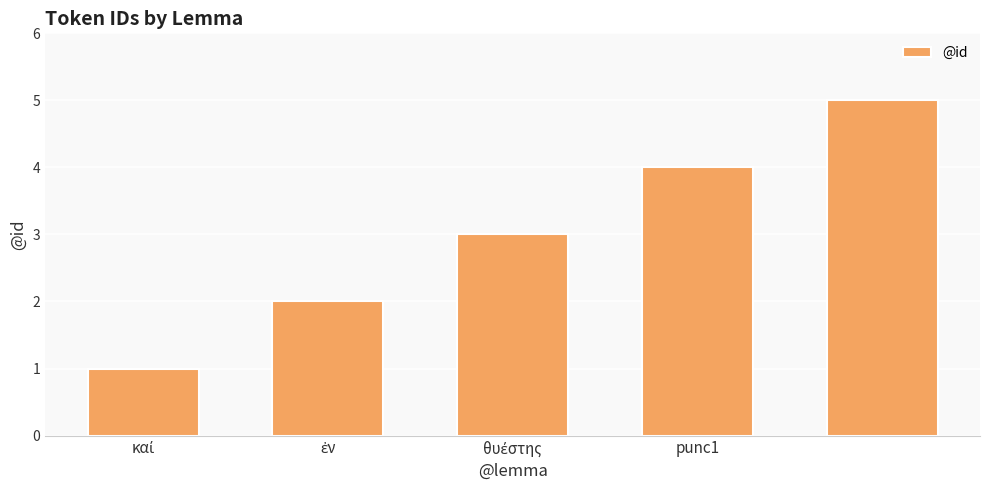

How many bars are there in total?

5